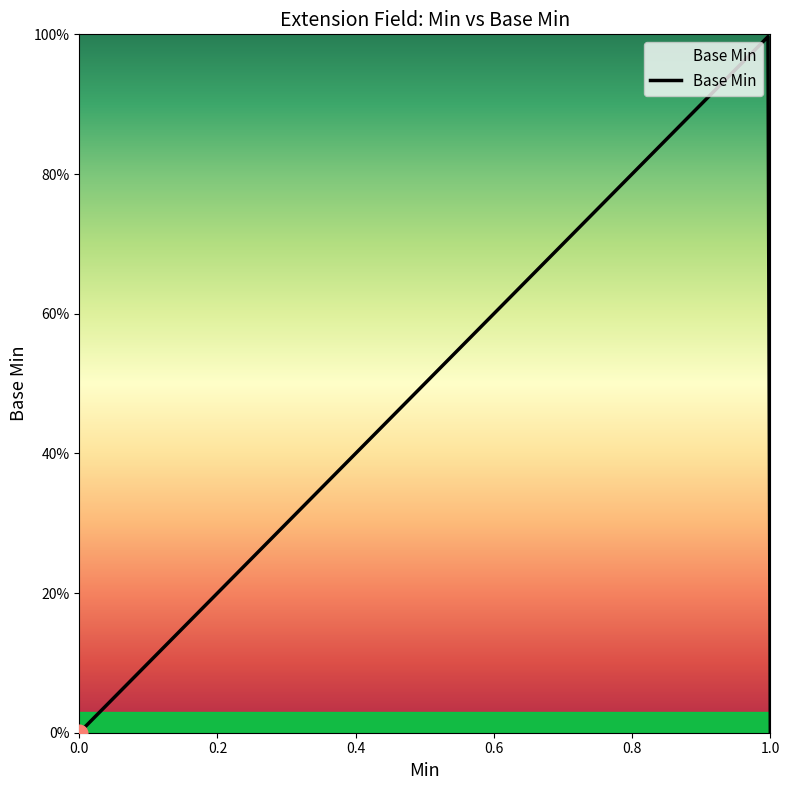

Reading left to right, what are all the values shown in this chart?

0=0	0=0	0=0	1=1	1=0